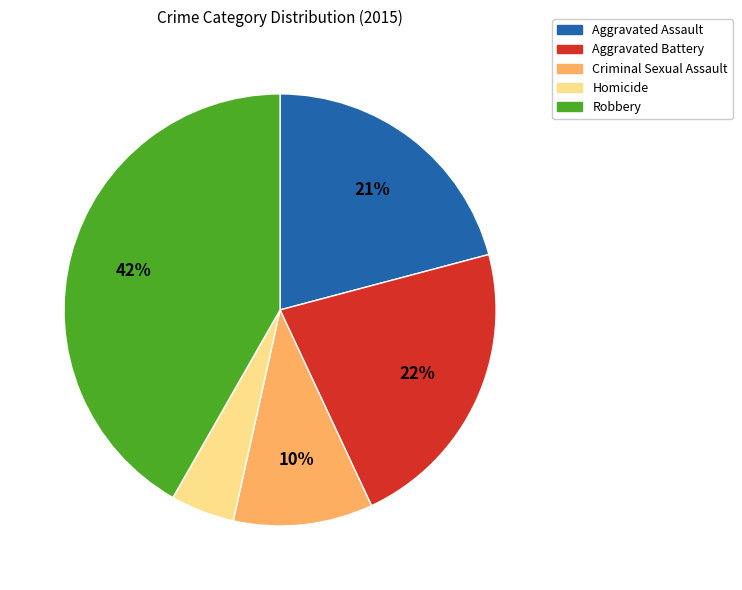

To the nearest percent, what is the difference between the largest and smallest slice percentages?

37%